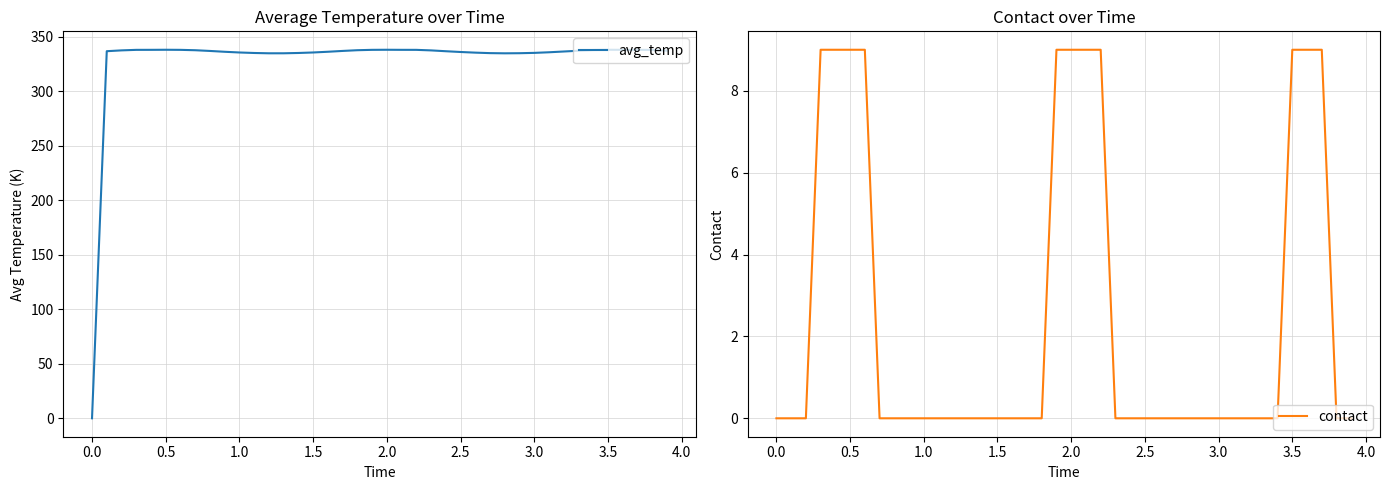

Is it true that contact equals 4 at 1.5?

False